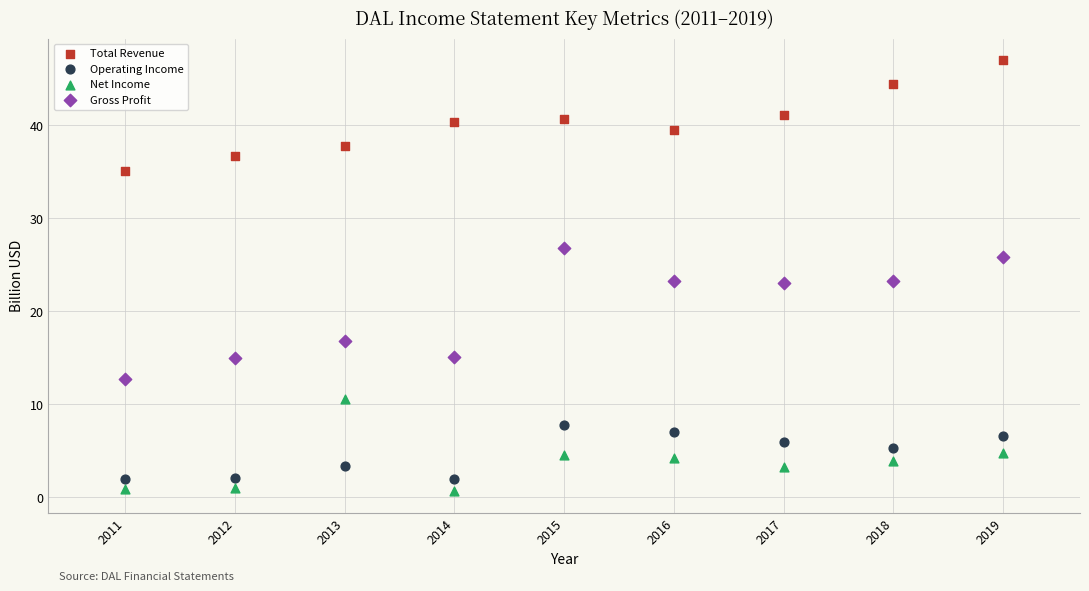

Which series has the widest spread of Y values?

Gross Profit